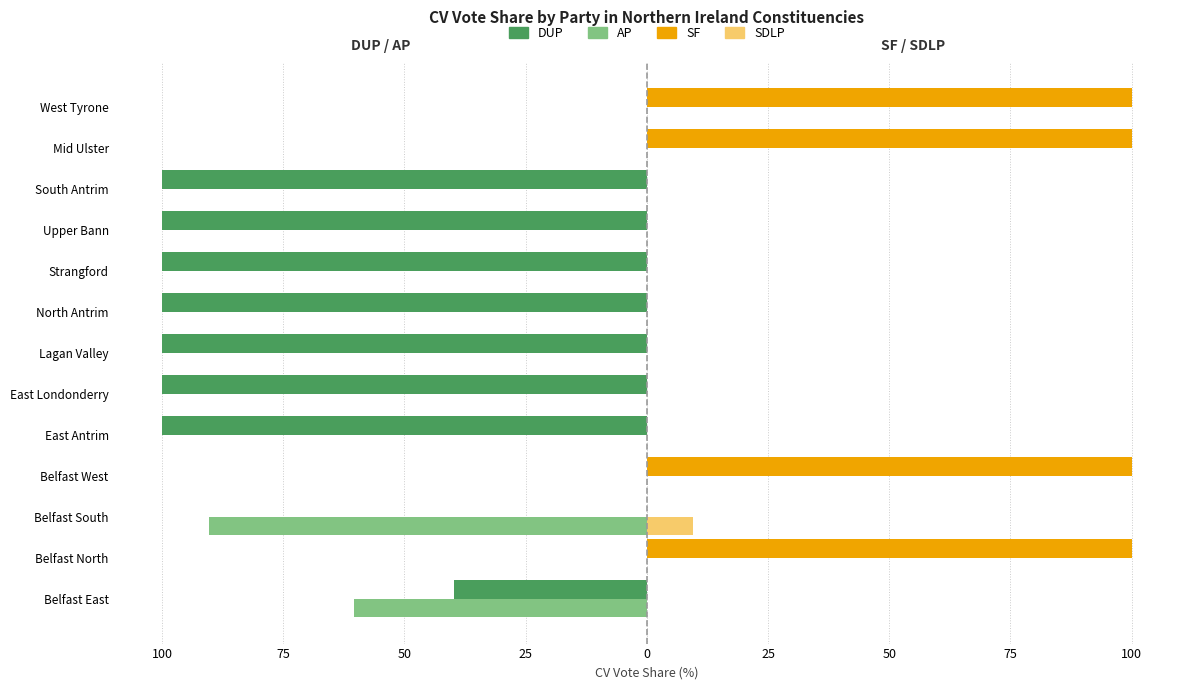

What are all the series names shown in the legend?

DUP, AP, SF, SDLP